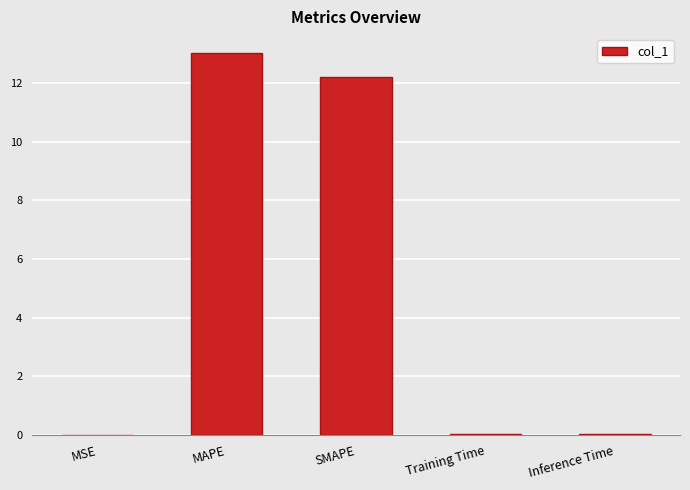

Which category has the highest value across all series?

MAPE